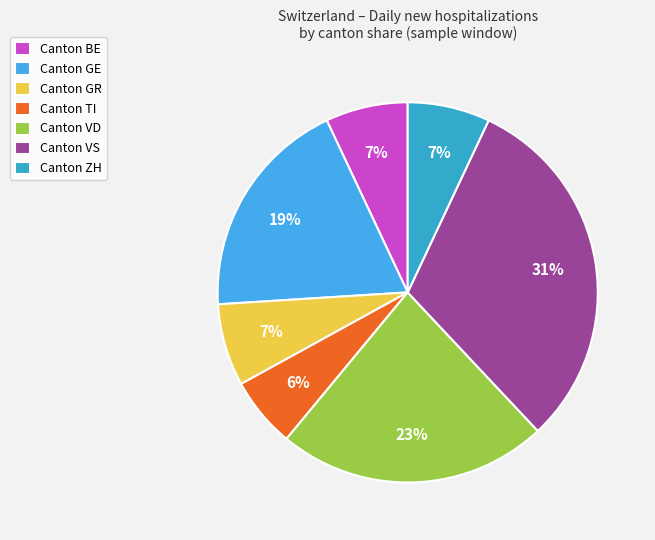

How many slices are in this pie chart?

7